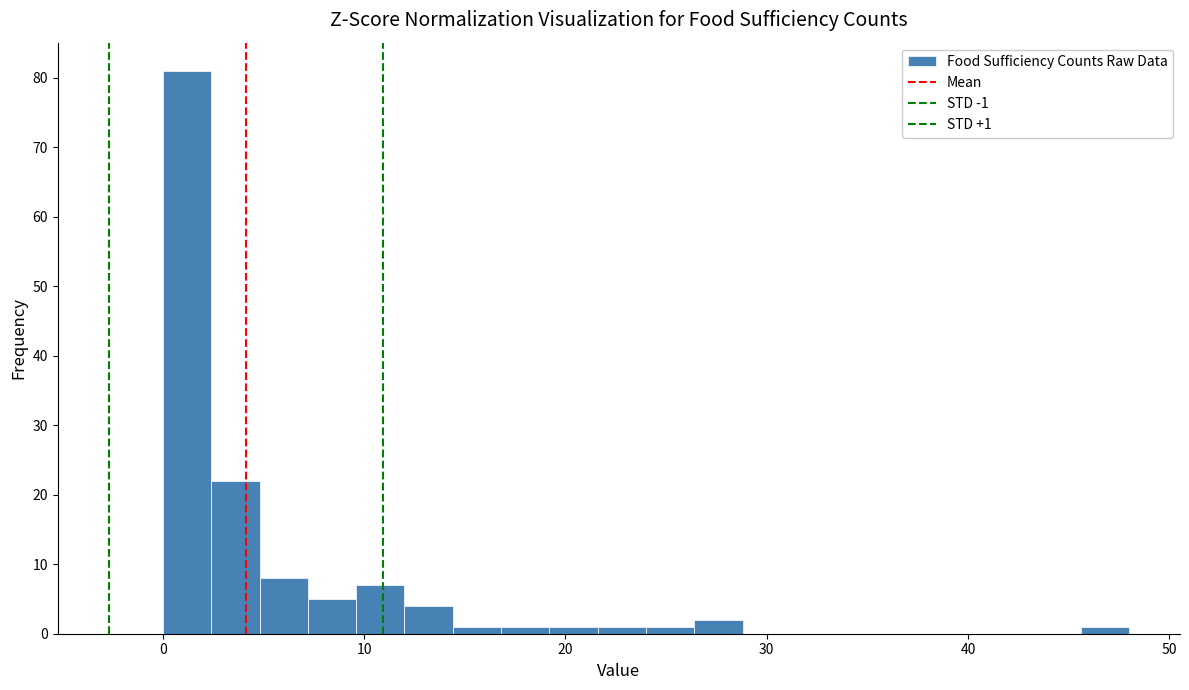

Read against the x-axis, roughly where is the centre of the tallest bar?

1